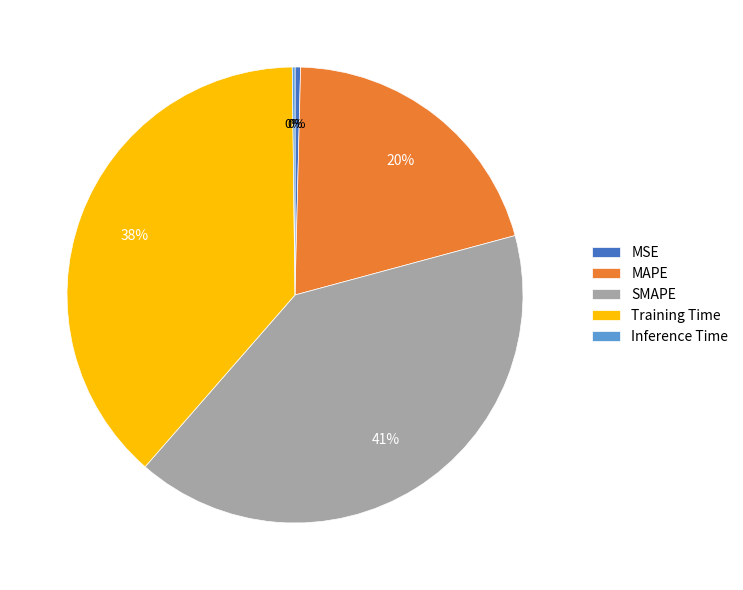

What is the largest slice in the pie chart?

SMAPE